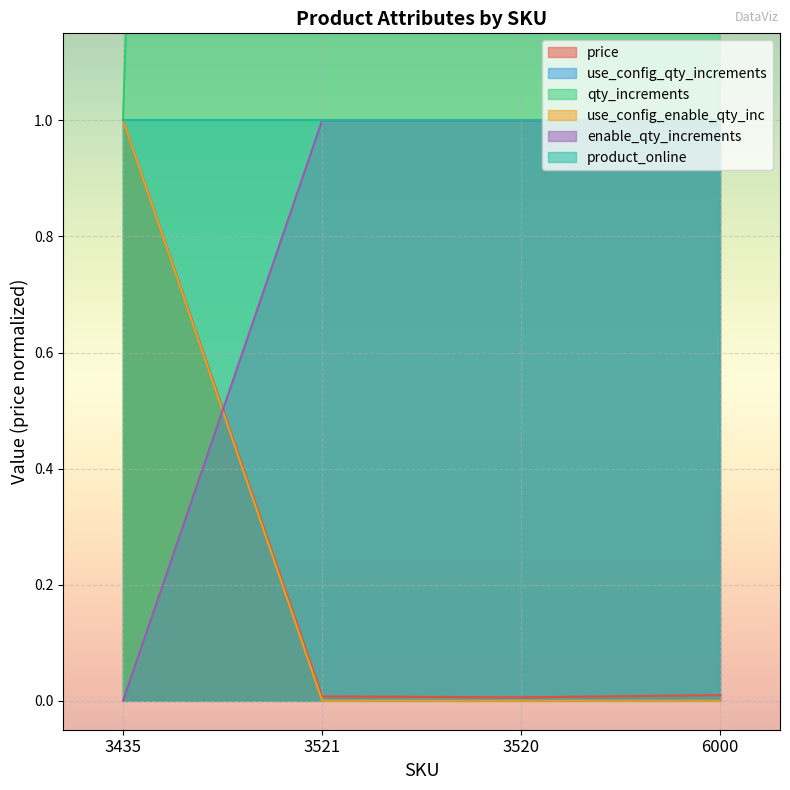

True or false: use_config_qty_increments and qty_increments intersect in this chart.

False